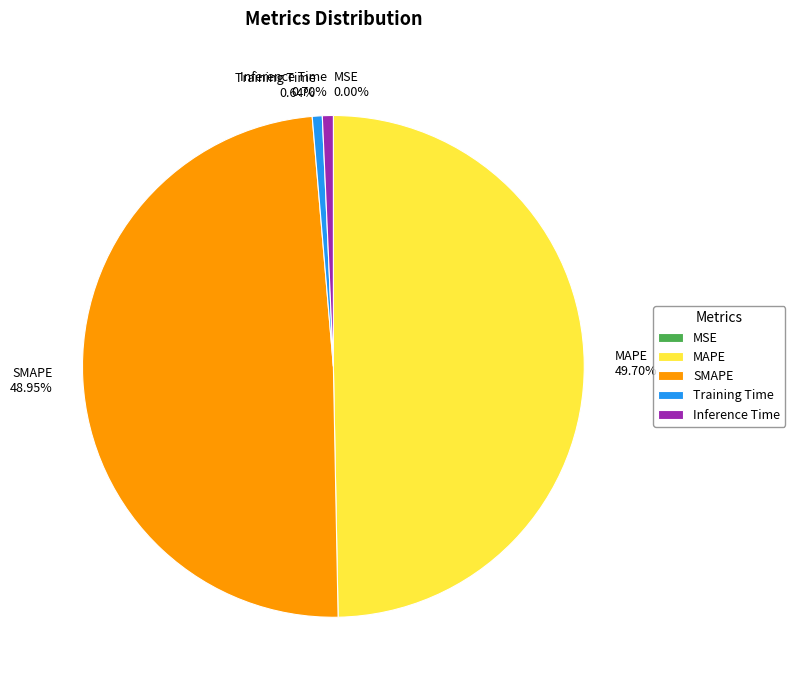

Does SMAPE account for over 50% of the chart?

No